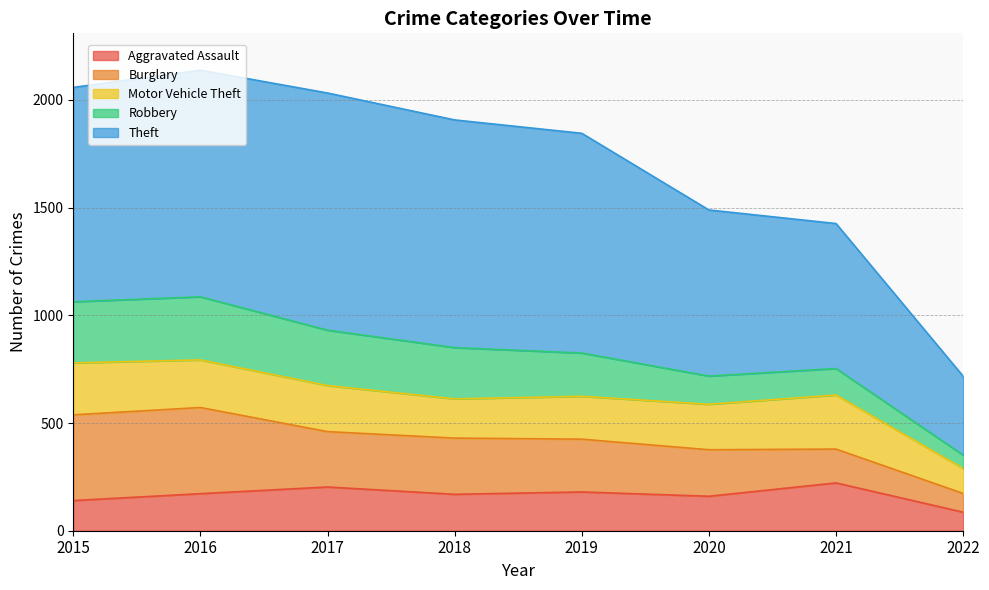

How many lines are shown in the chart?

5